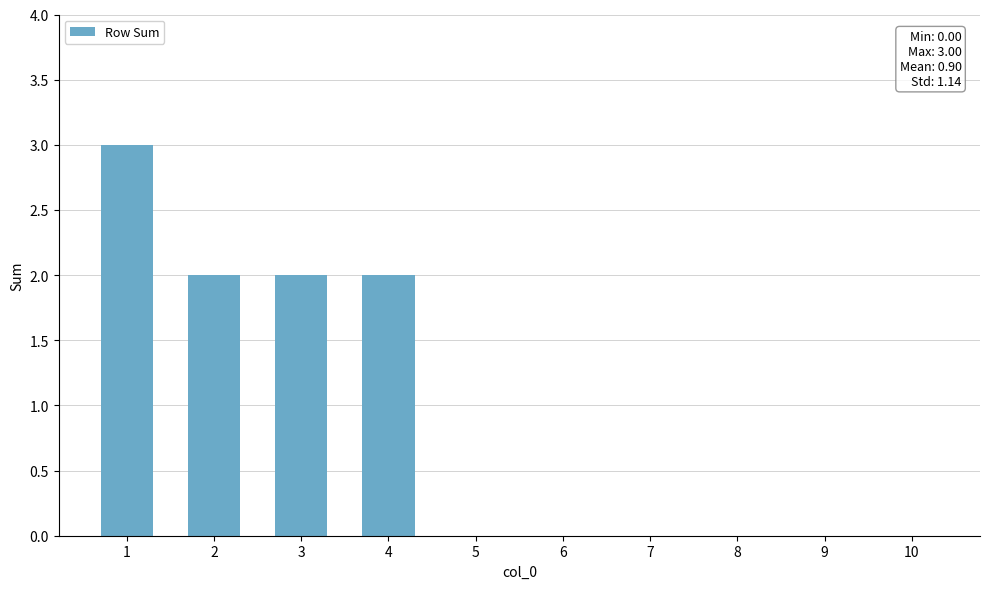

The chart shows a value of 1 at 6. True or false?

False